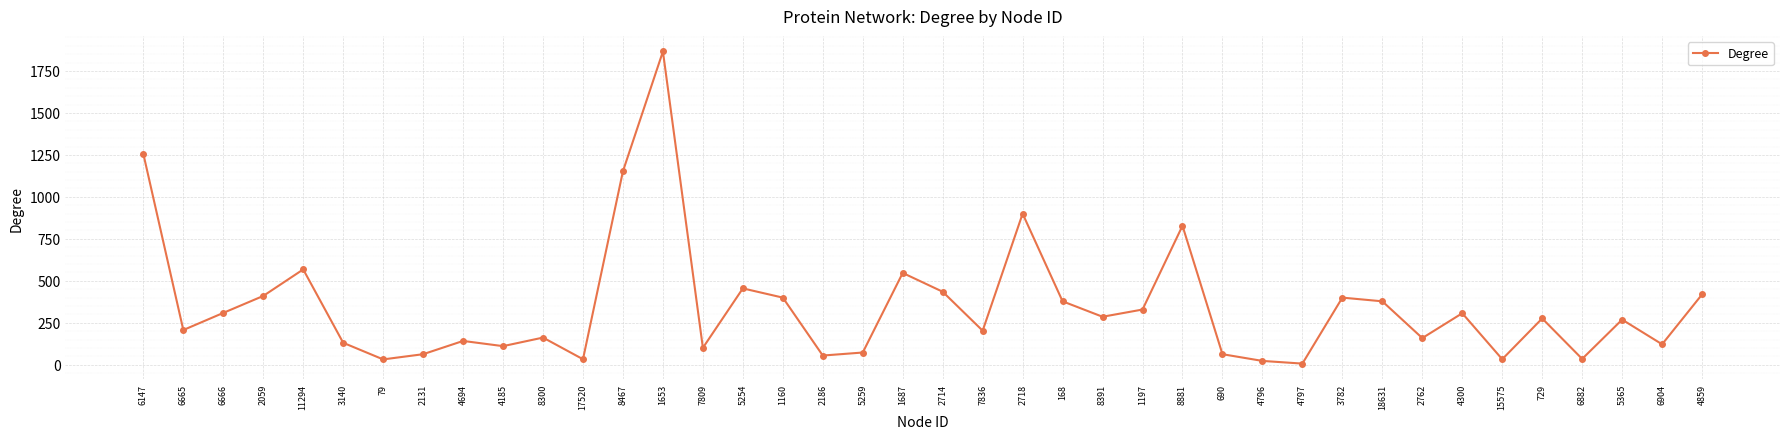

At which label is the value closest to 936?

2718